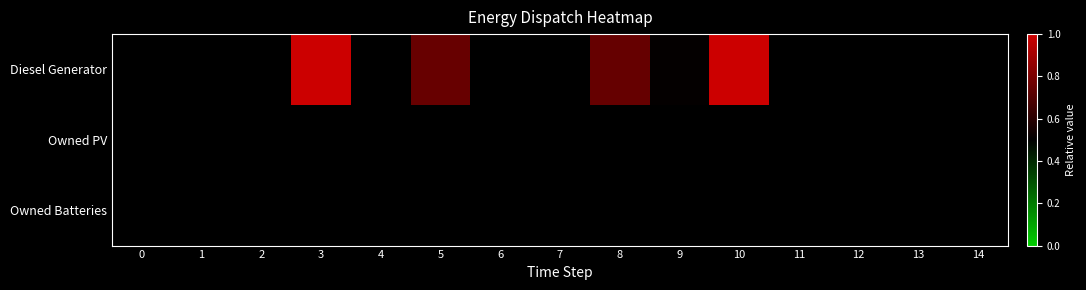

How many data points does each series have?

15